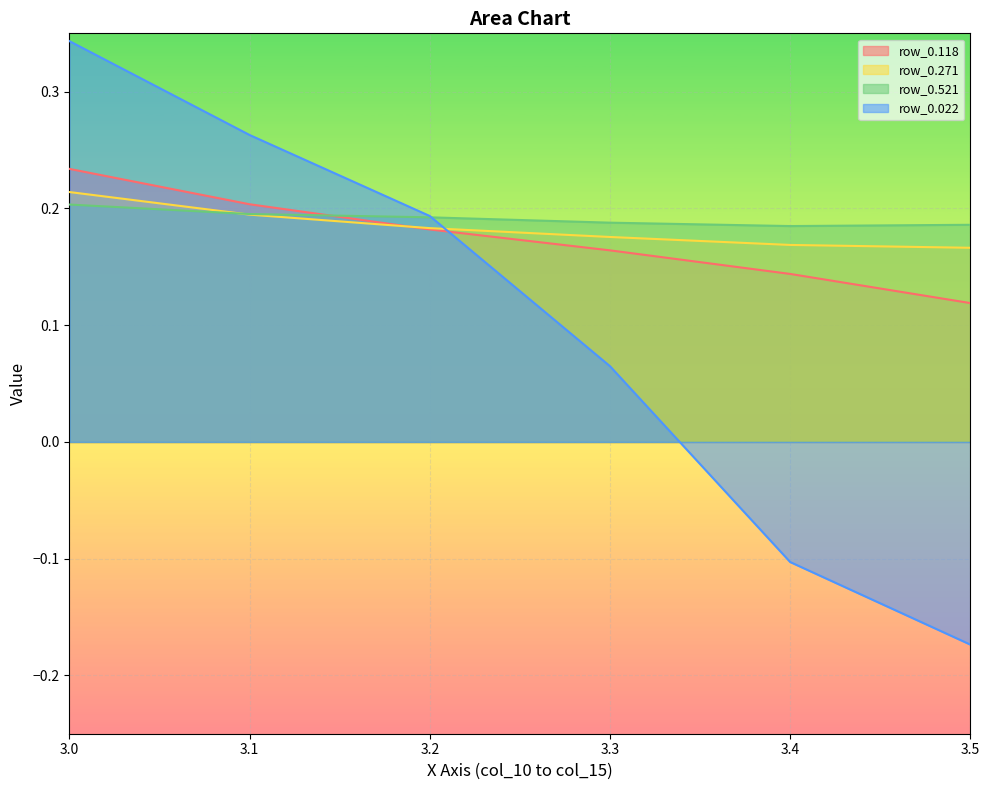

At which category is the sum across all series the highest?

3.0